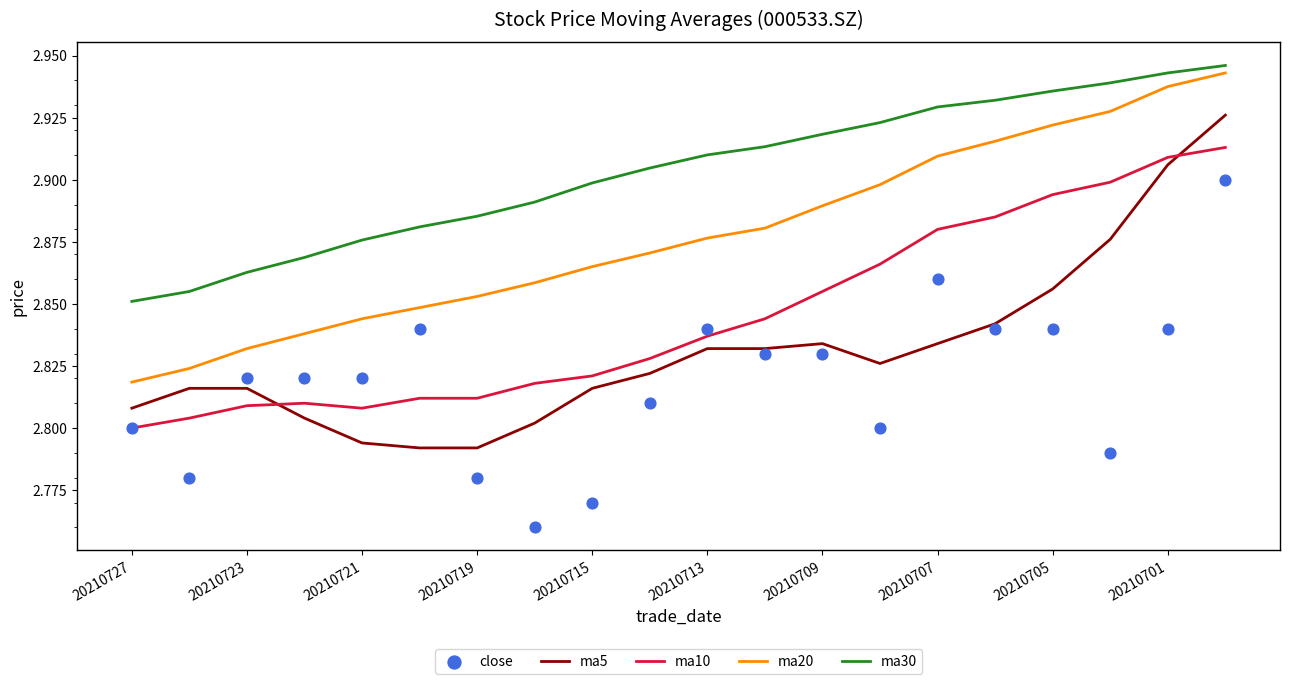

Which series reaches the minimum Y coordinate?

close